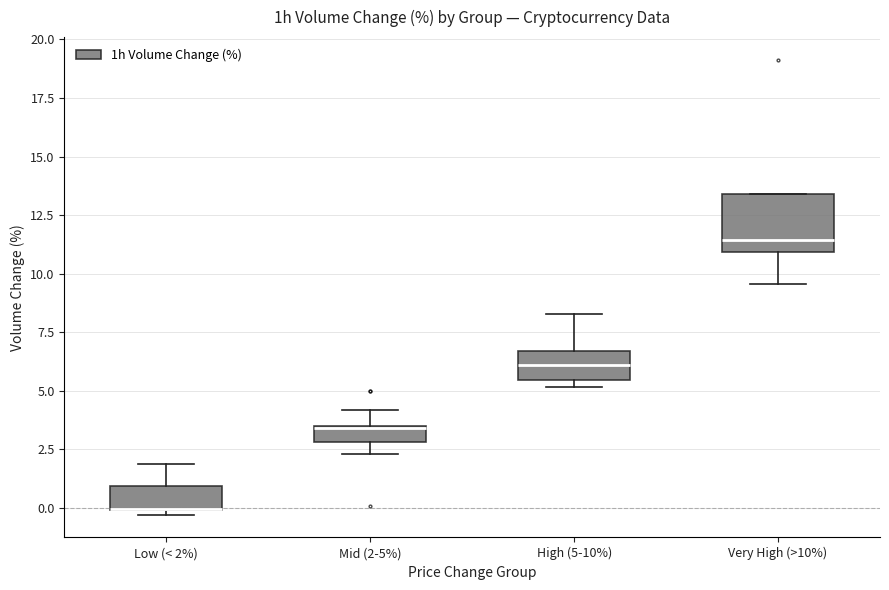

Where is the lower edge of the box for Low (< 2%) on the y-axis? The values are not printed on the chart, so give them approximately, as read against the axis.

0.0